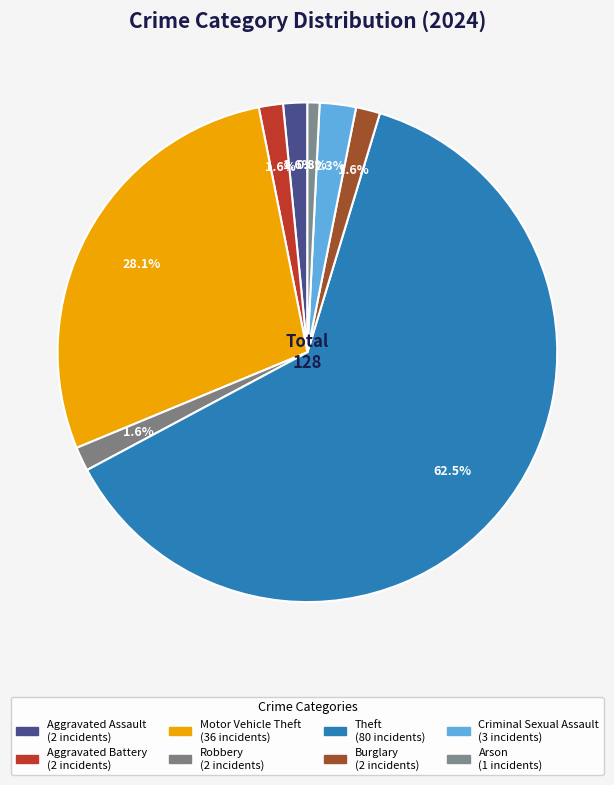

Which category has the smallest portion of the pie?

Arson